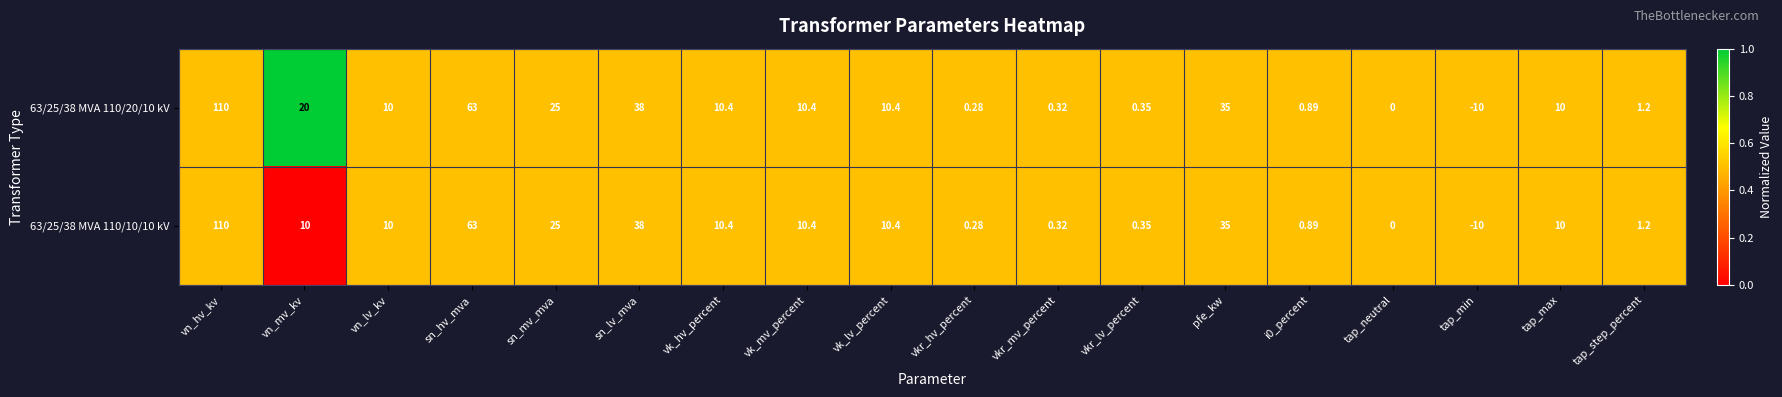

At which category is the sum across all series the highest?

vn_hv_kv